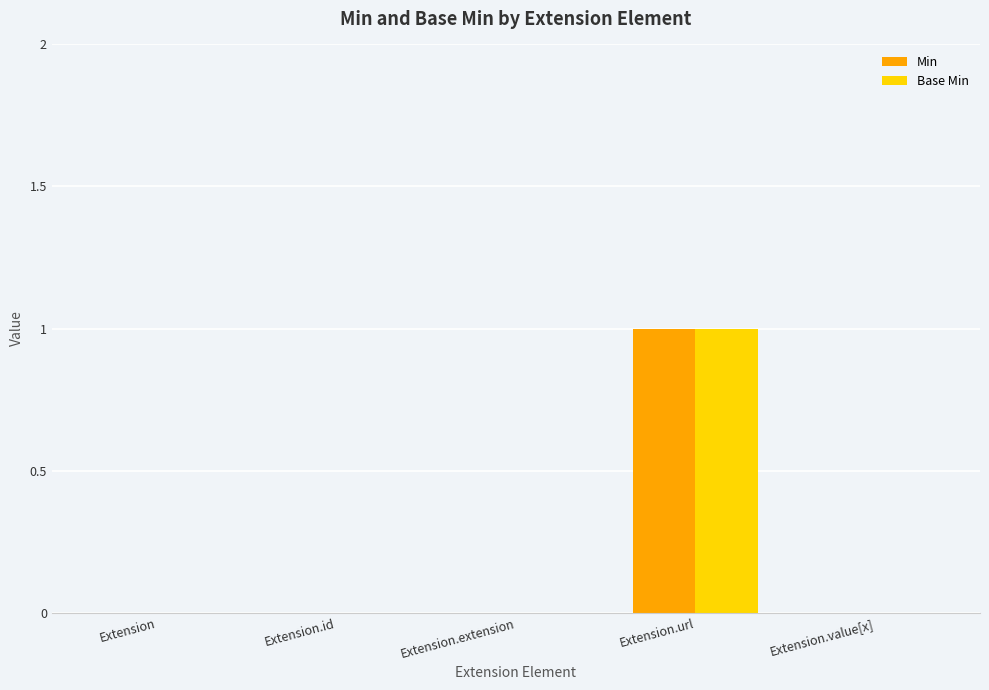

At which category is the sum across all series the highest?

Extension.url